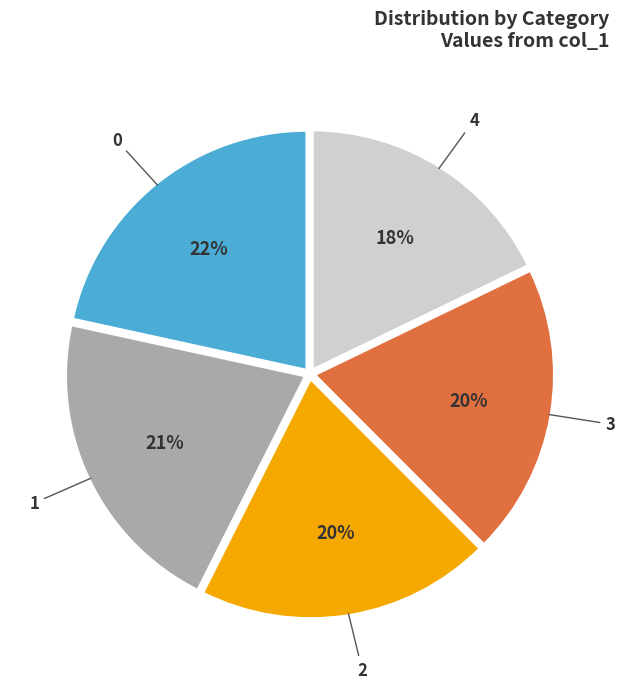

Is there any slice that represents more than half of the pie?

No